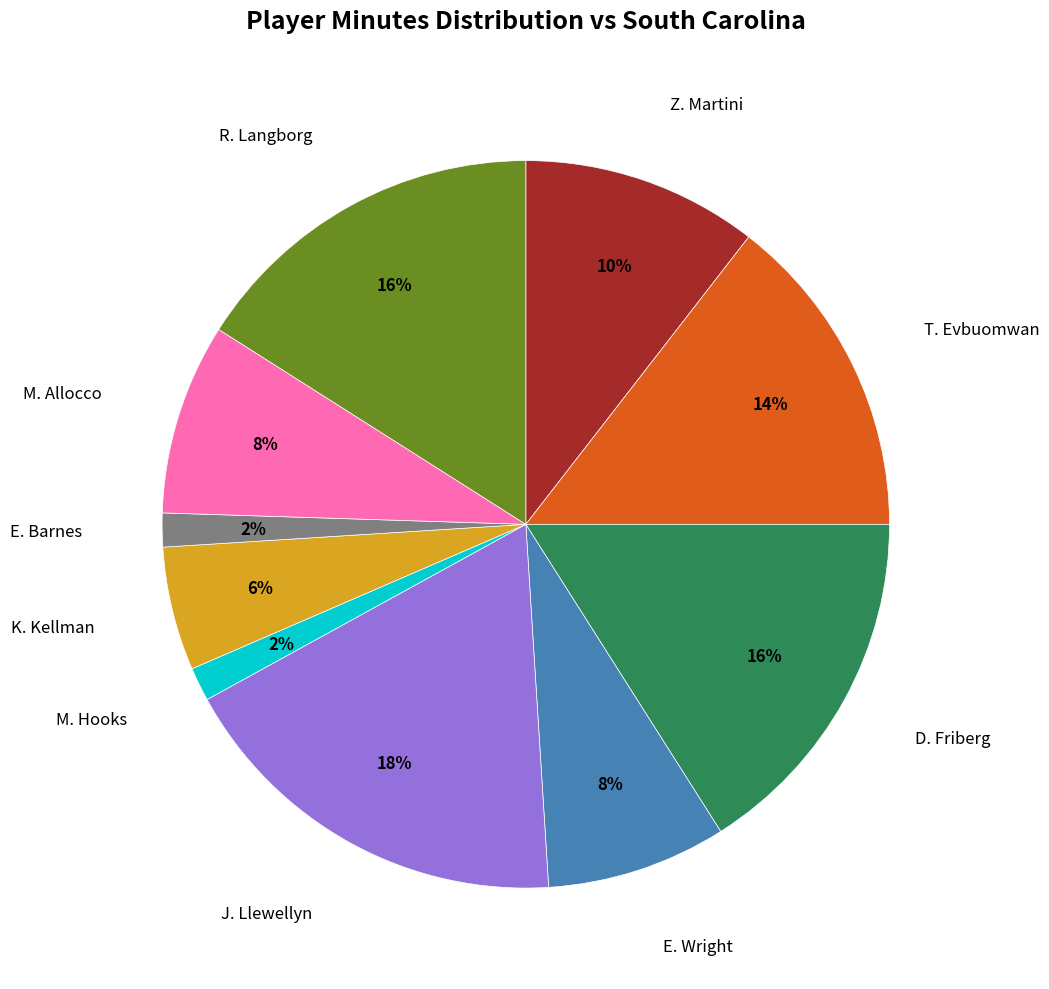

Count the number of slices in the pie.

10